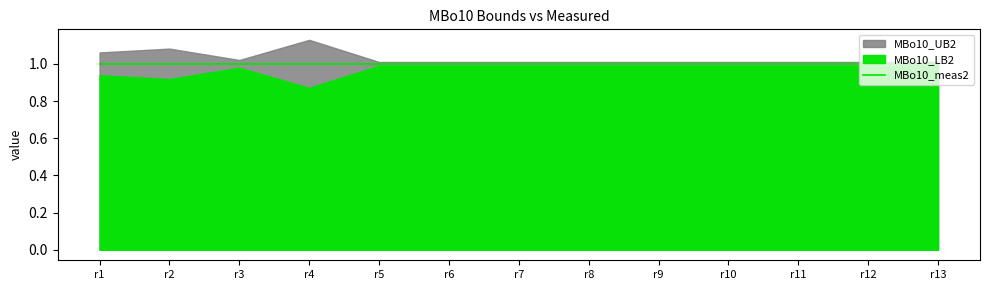

True or false: MBo10_meas2 and MBo10_UB2 cross at least once.

False